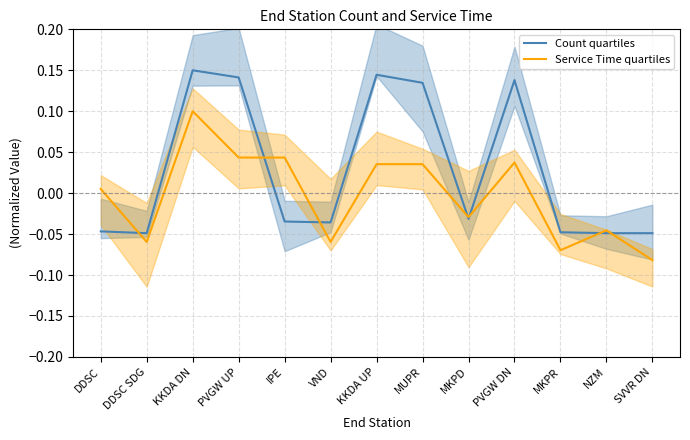

What is the label of the 11th point from the right?

KKDA DN